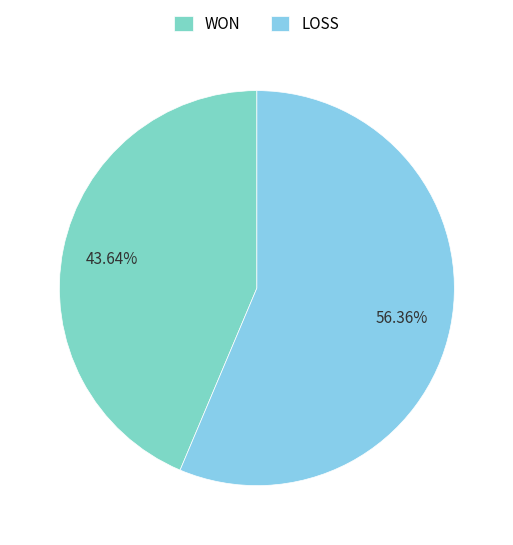

What percentage is the WON slice, to the nearest percent?

44%